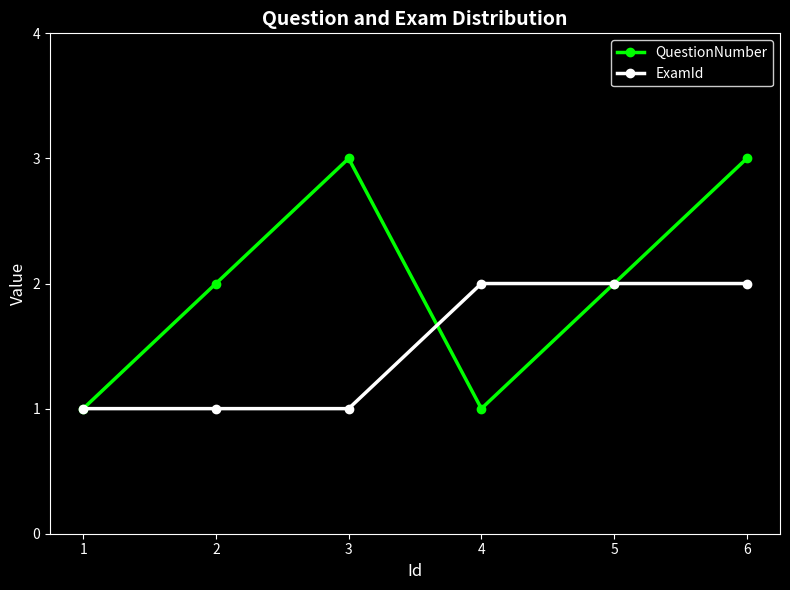

Where is the first local maximum for QuestionNumber?

3